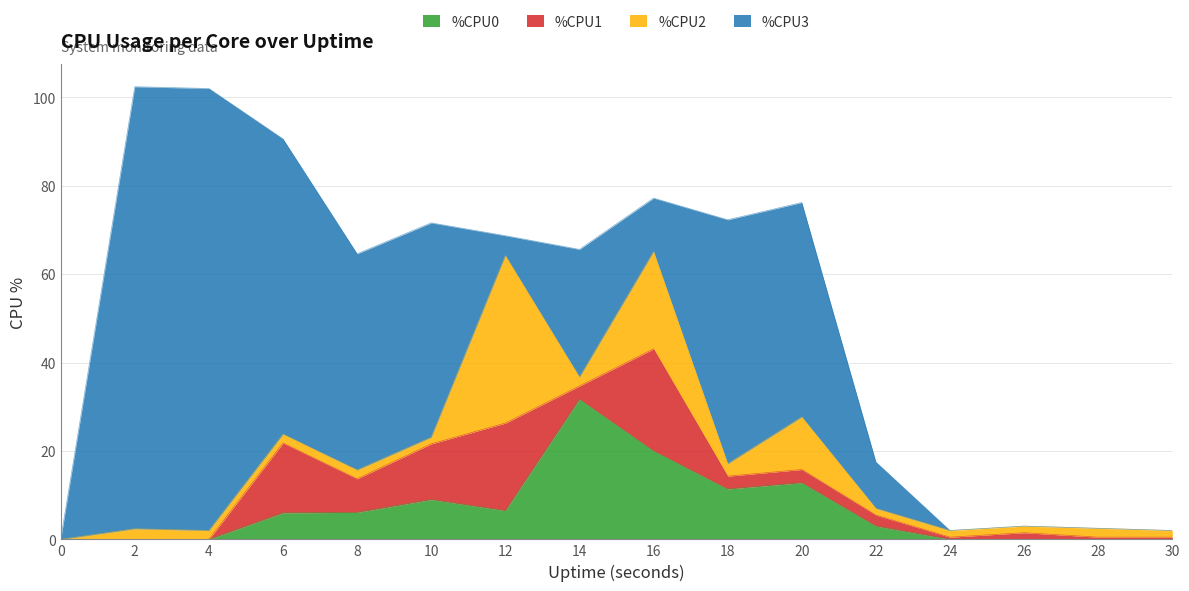

How many interior local peaks does the %CPU0 series have?

3